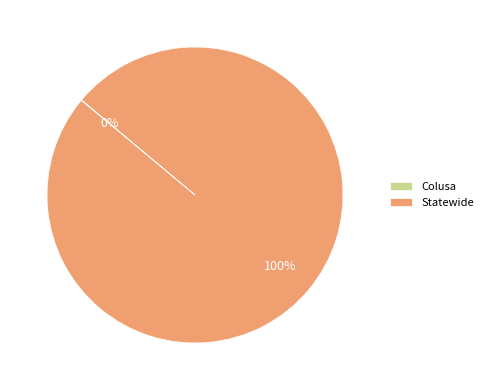

To the nearest percent, what is the difference between the largest and smallest slice percentages?

100%